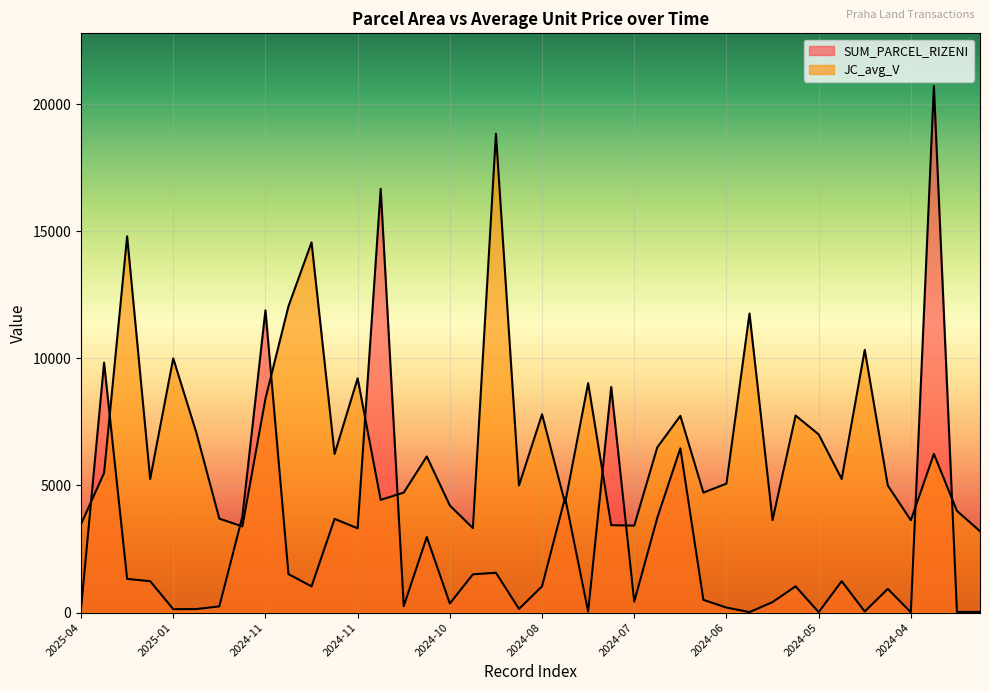

At which category does JC_avg_V reach its first local peak?

2025-03